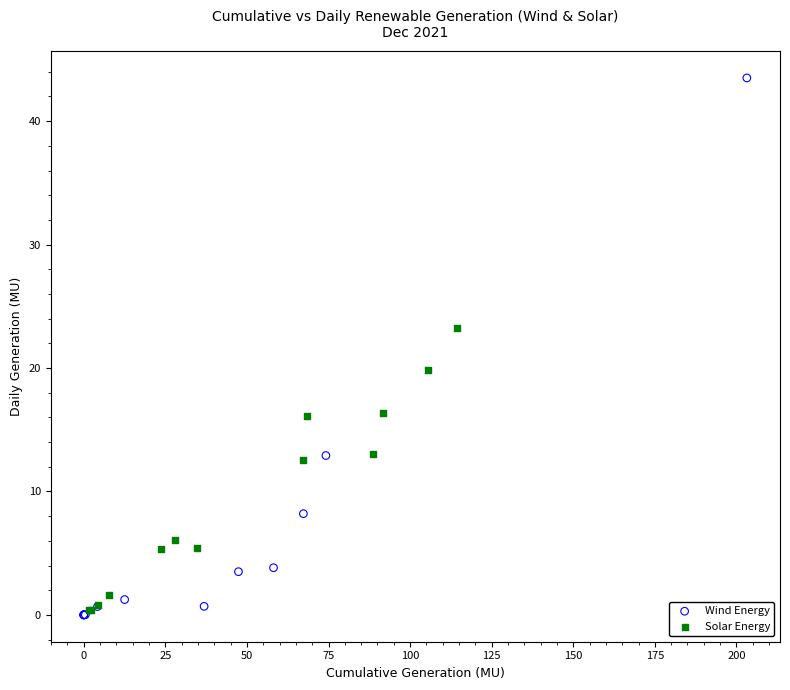

Which series contains the highest Y value?

Wind Energy